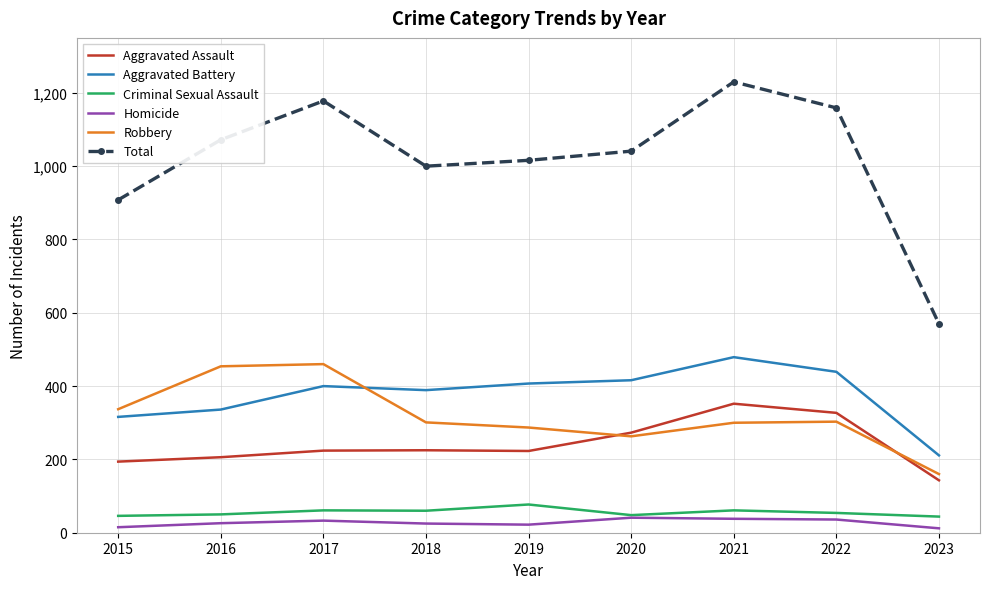

True or false: Aggravated Battery has a value of 211 at 2023.

True